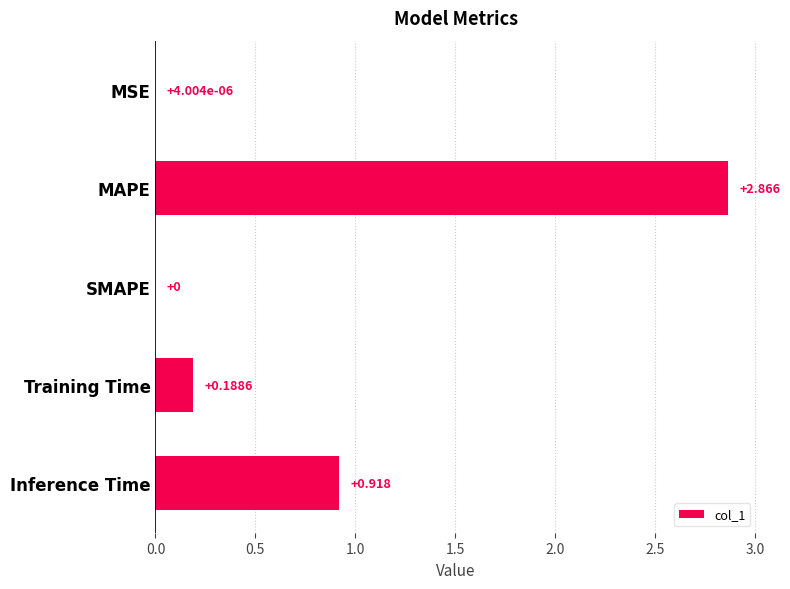

Between SMAPE and Training Time, which is larger?

Training Time